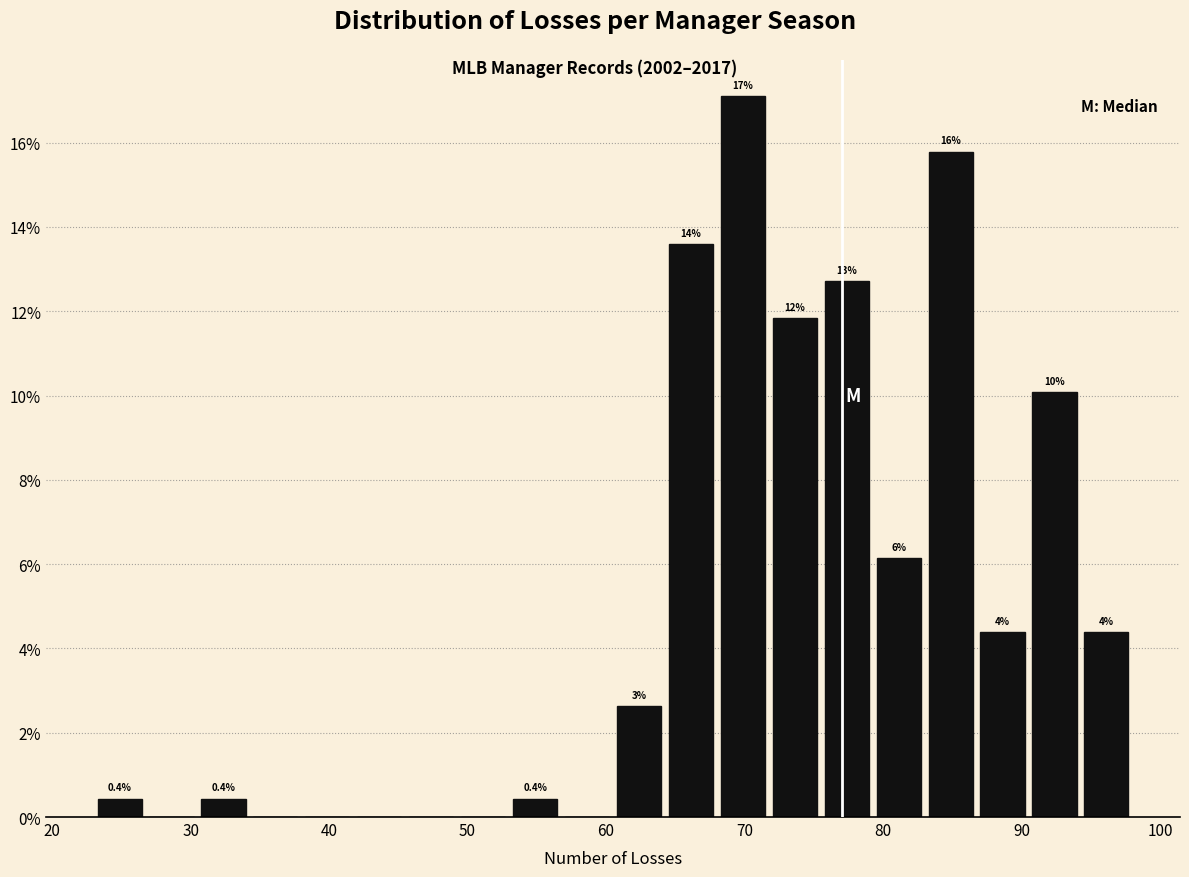

Around what value on the x-axis is the tallest bar? Give the approximate position of its centre, as read against the axis.

70